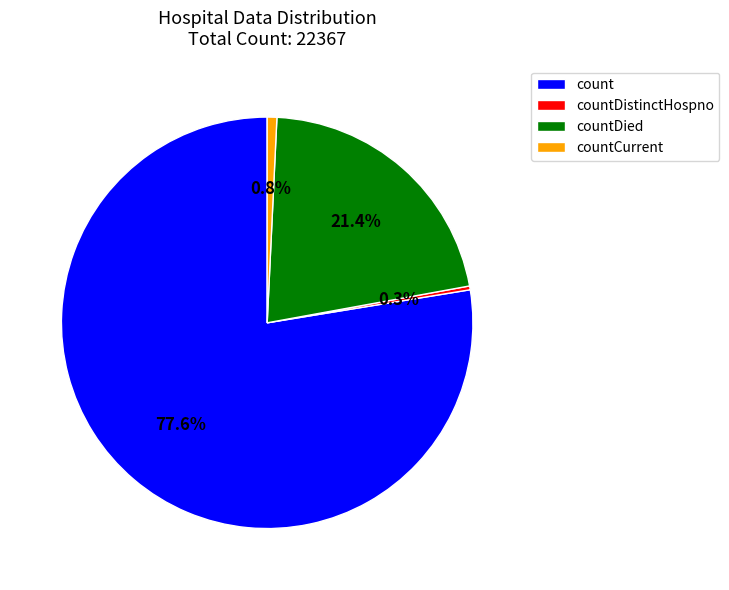

Which has a higher value, countDistinctHospno or count?

count